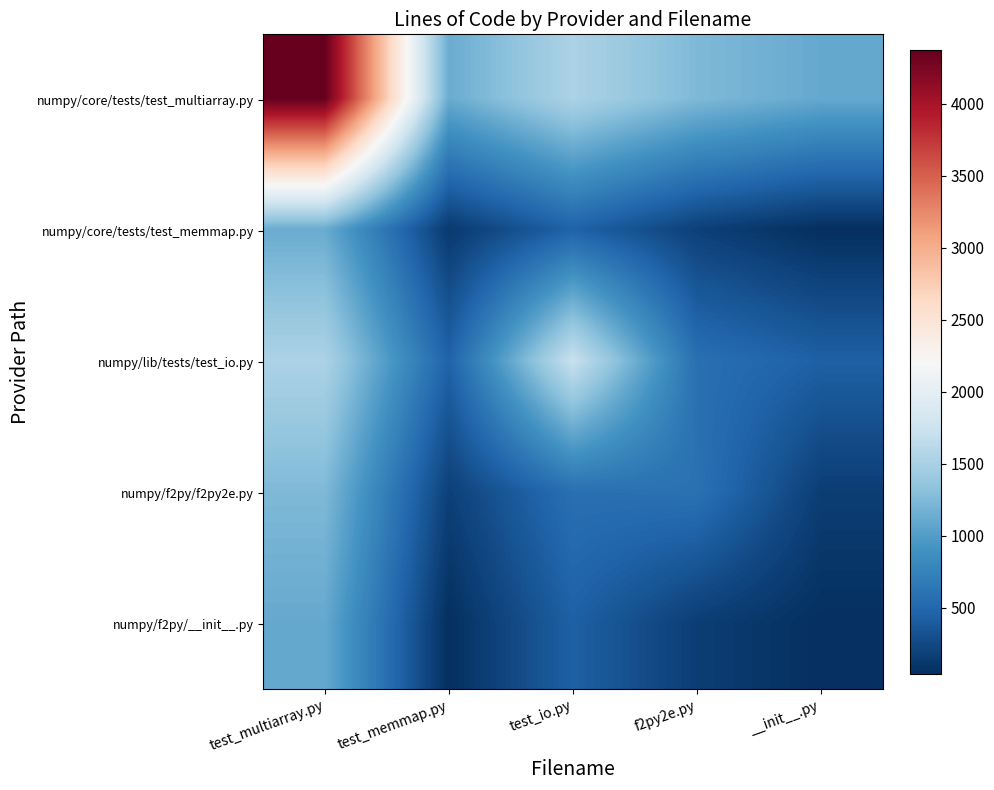

Which series changed the most between test_io.py and __init__.py?

numpy/lib/tests/test_io.py